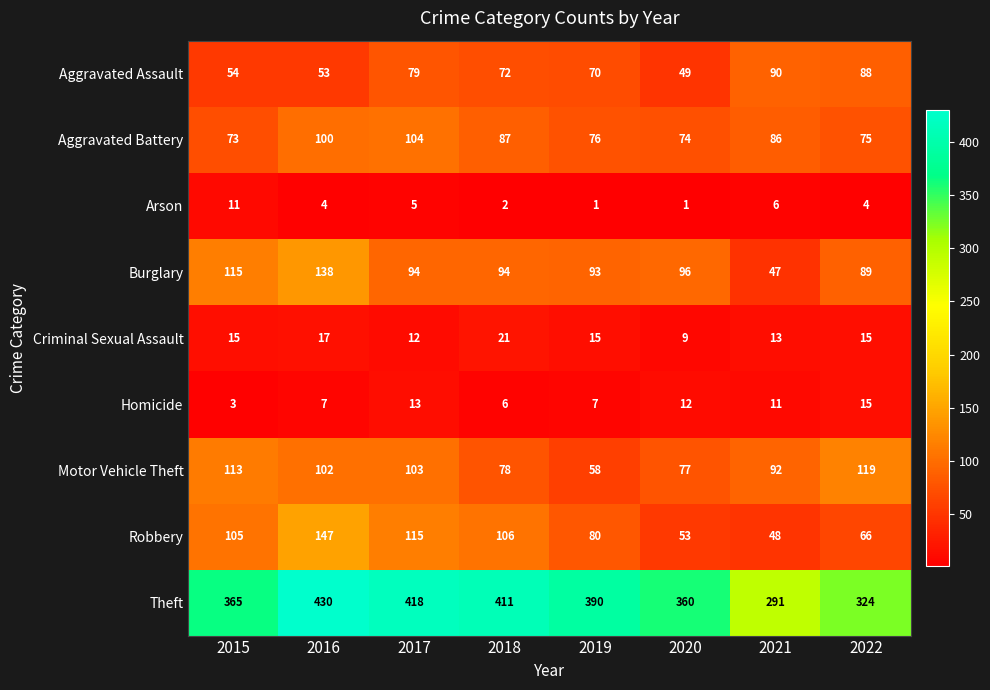

The Aggravated Battery series shows 73 at 2015. True or false?

True